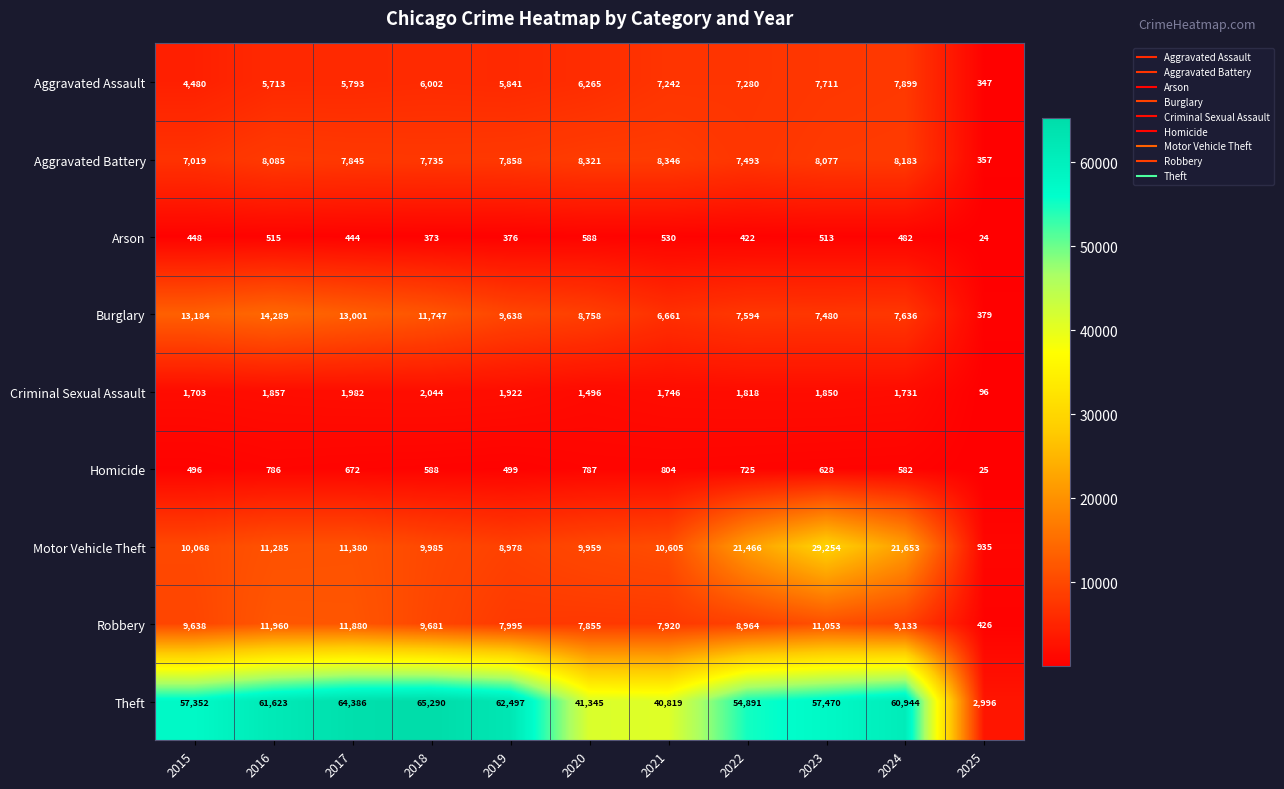

What is the difference between the Arson values at 2022 and 2021?

108